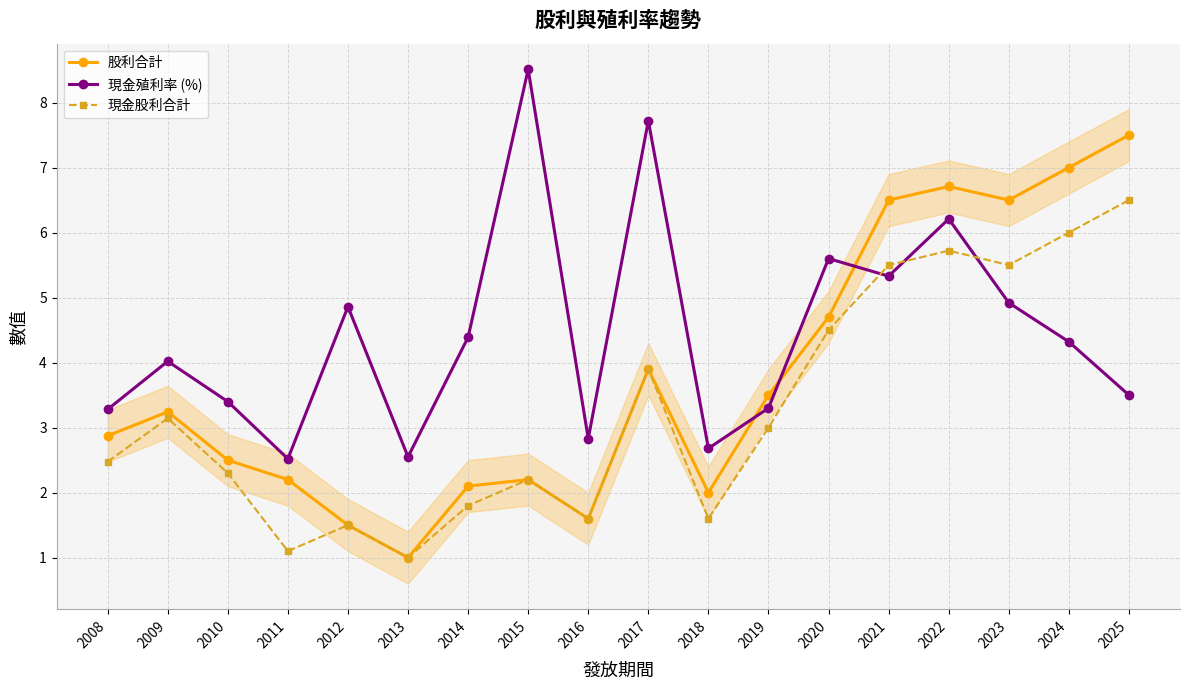

What is the sum of the 現金殖利率 (%) values at 2021 and 2013?

7.9